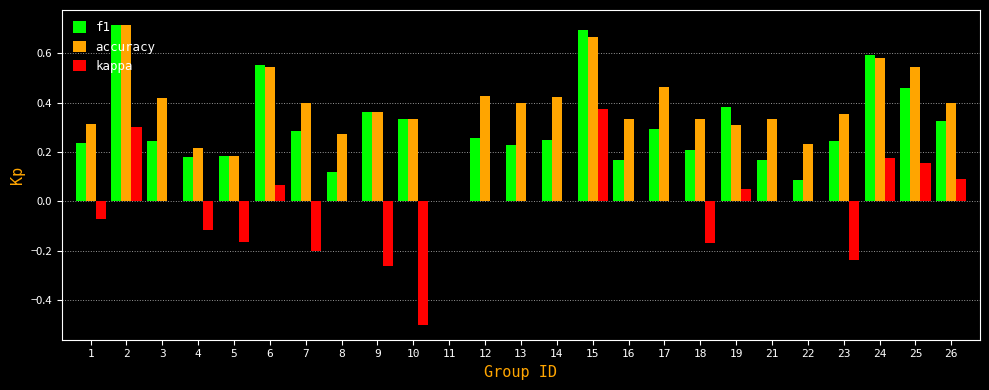

True or false: f1 has a value of 0.2 at 1.

True